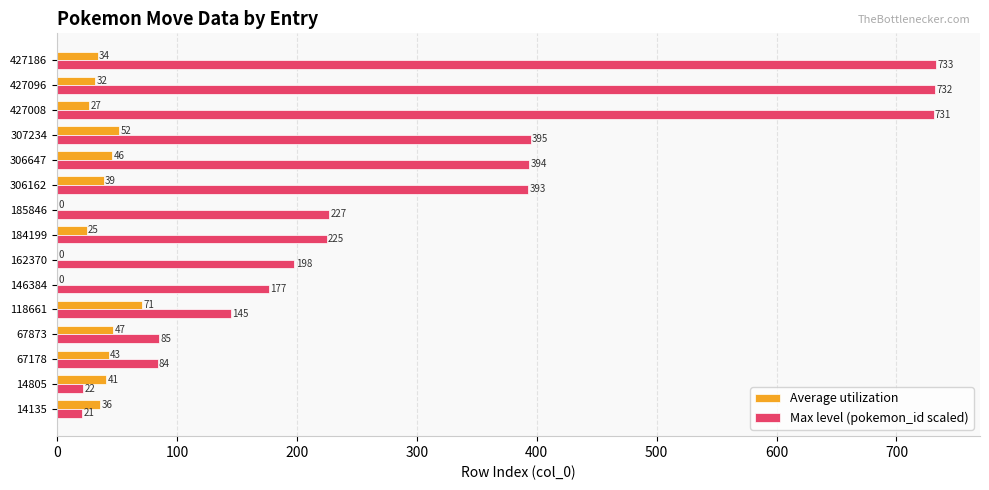

Which series has the widest spread of values?

Max level (pokemon_id scaled)